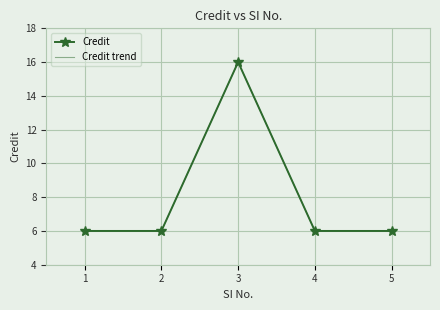

True or false: Credit trend has a value of 9 at 1.

False